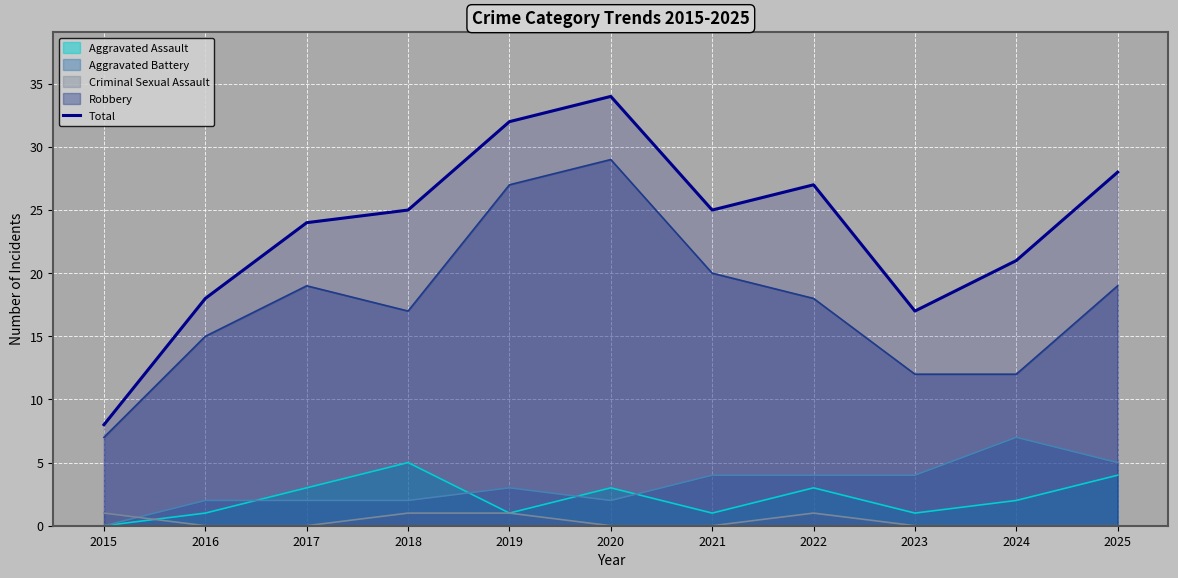

Reading left to right, extract all data points from this chart.

2015=8	2016=18	2017=24	2018=25	2019=32	2020=34	2021=25	2022=27	2023=17	2024=21	2025=28